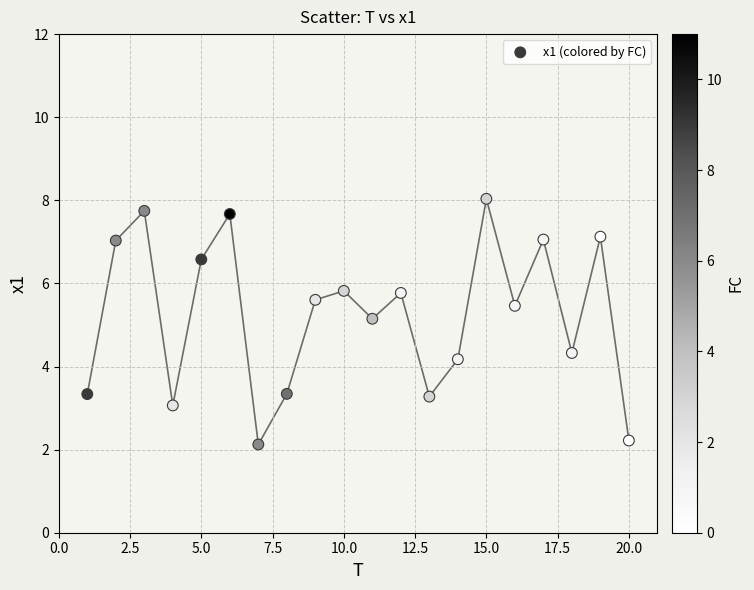

What is the range of Y values (max minus min)?

5.9